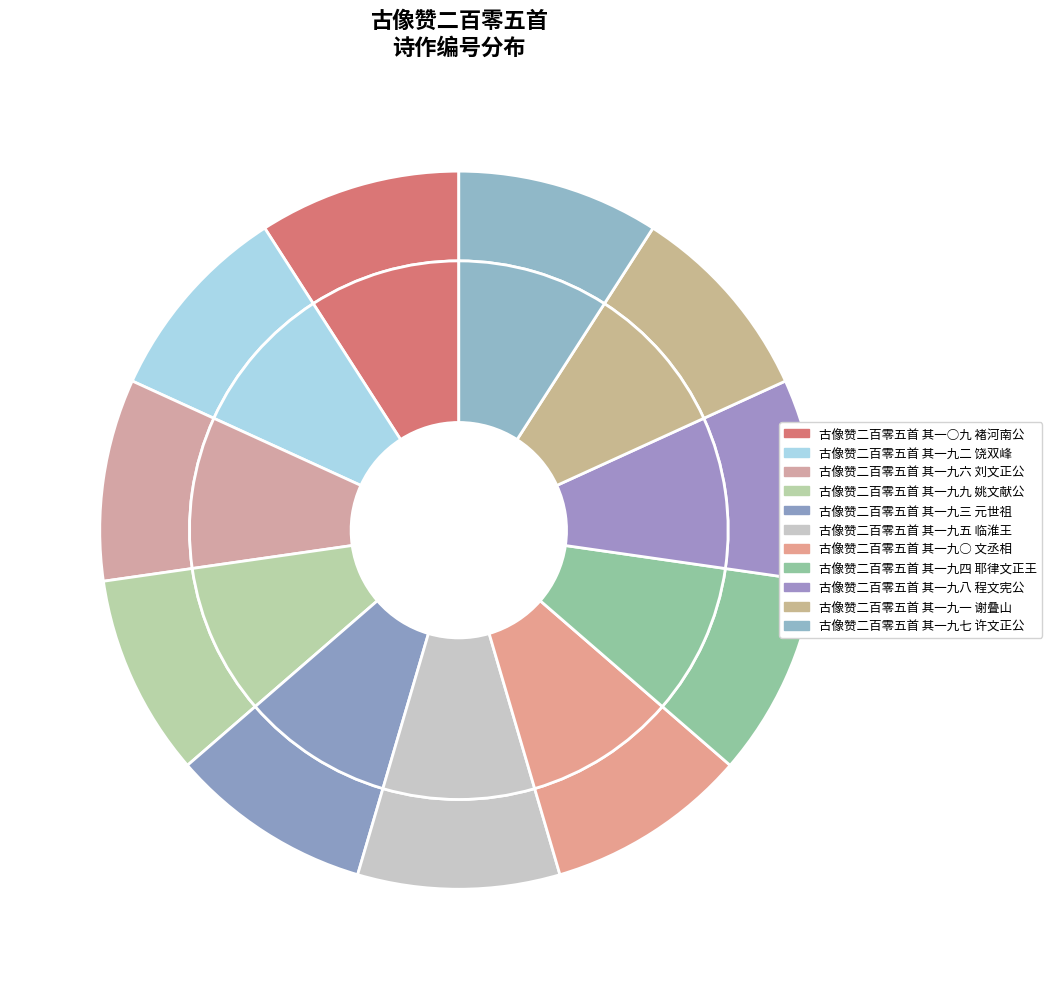

Count the number of slices in the pie.

11